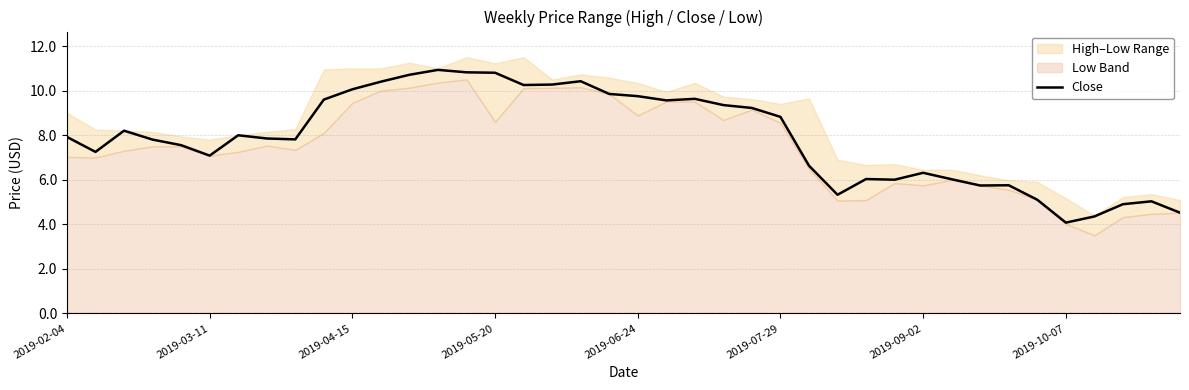

What is the approximate value at 29?

6.0